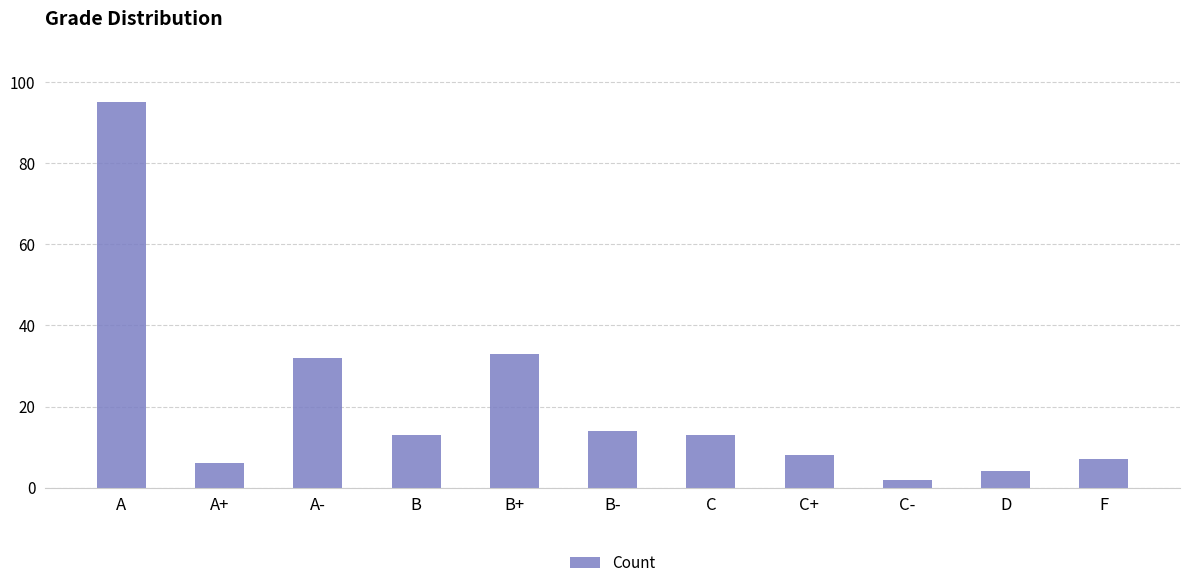

At which label is the value closest to 48?

B+